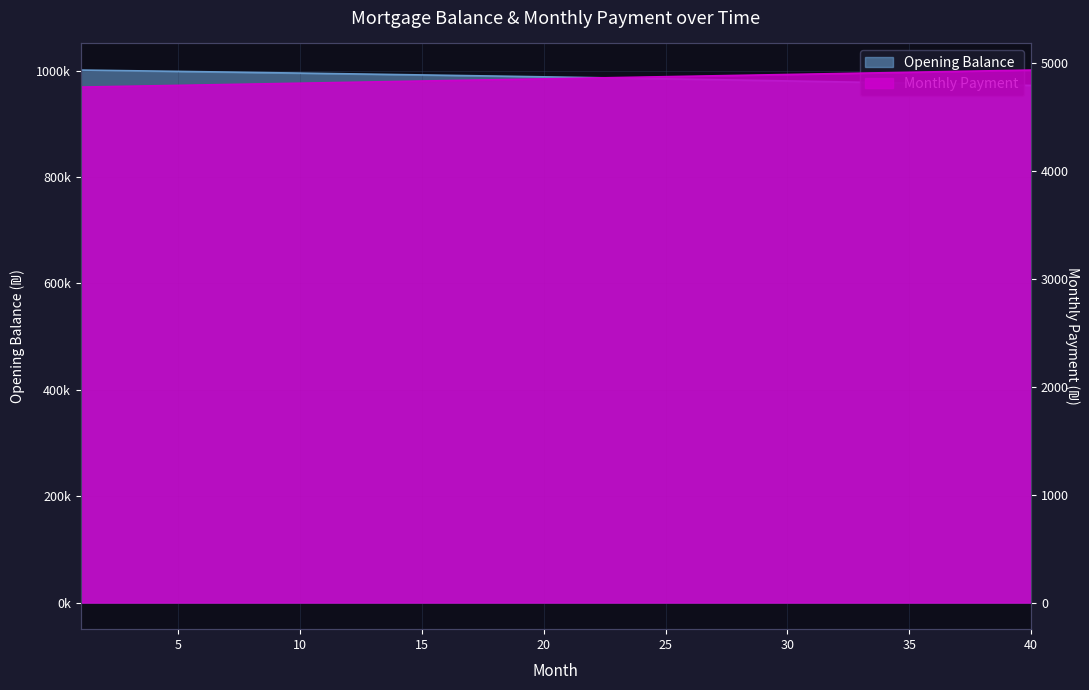

What is the difference between the maximum and minimum values in the opening_balance series?

28883.7